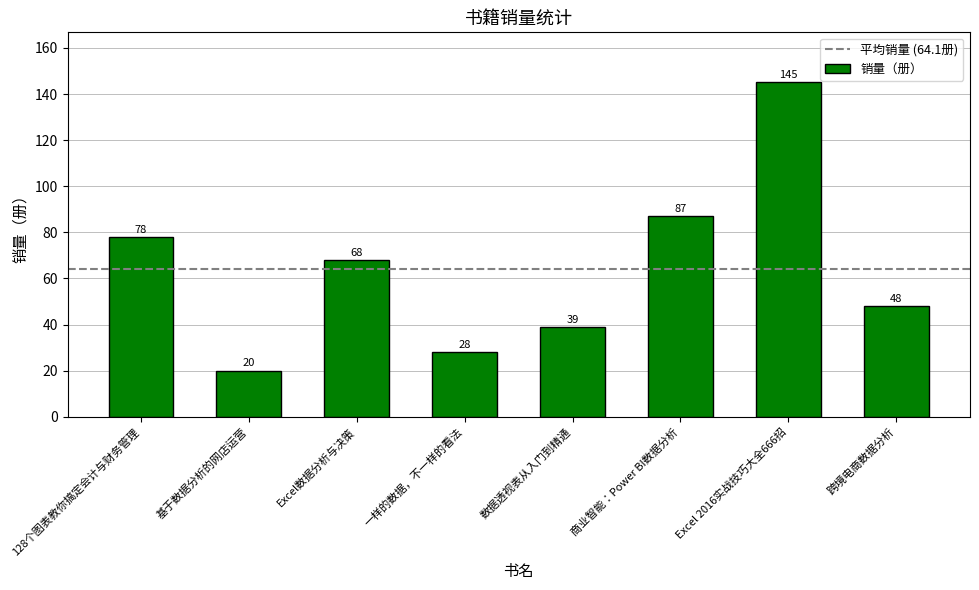

The chart shows a value of 17 at 跨境电商数据分析. True or false?

False